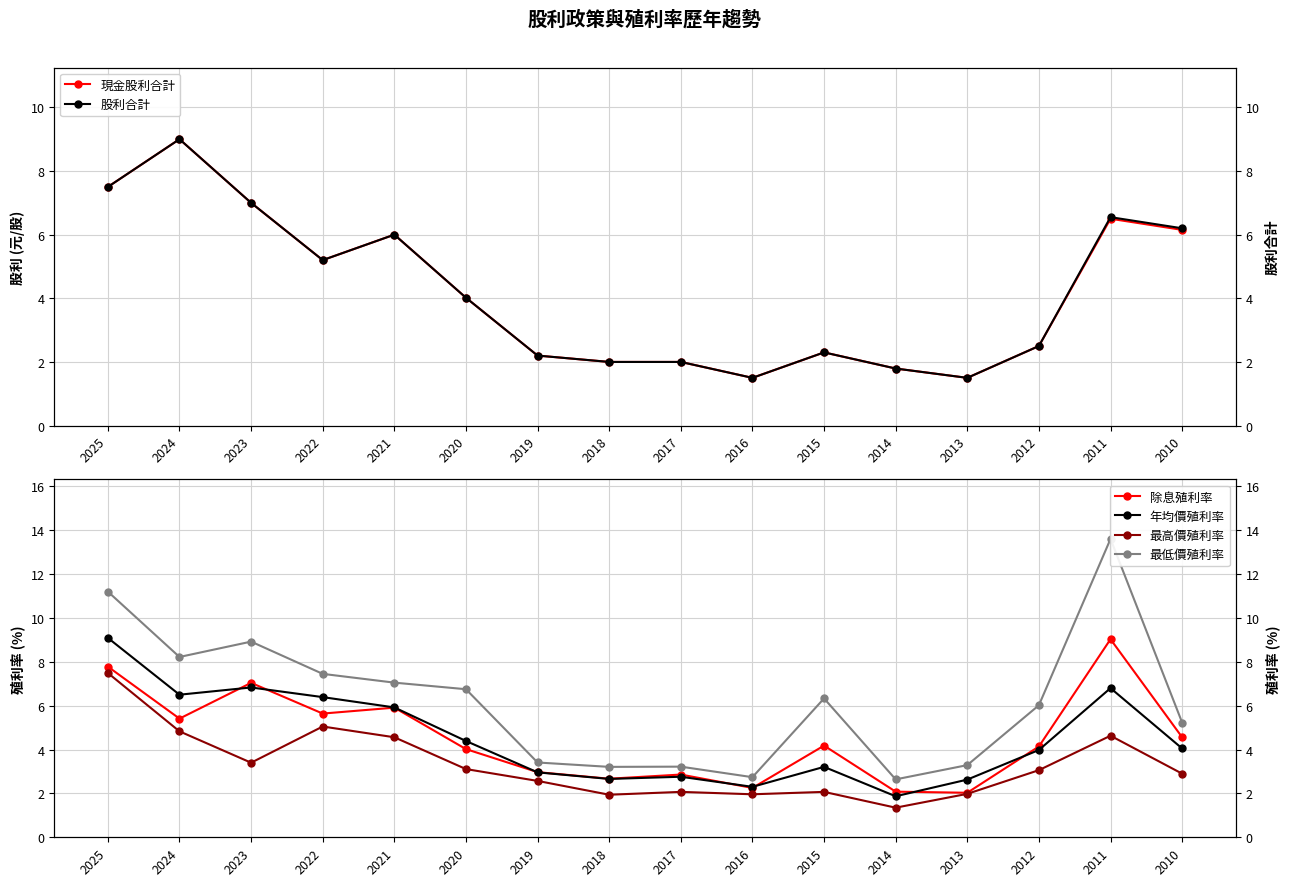

Which series has the widest spread of values?

最低價殖利率